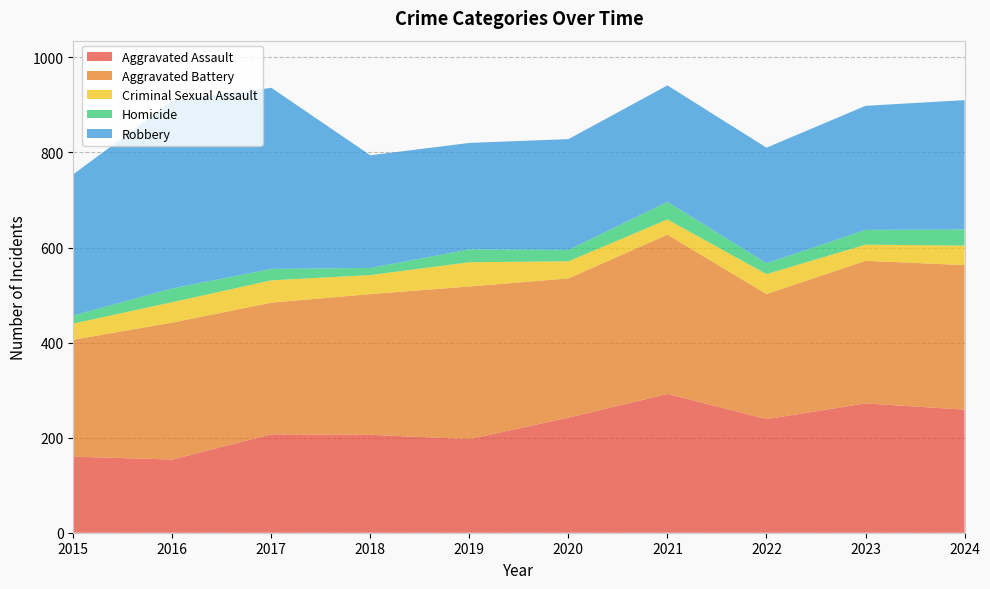

Reading left to right, transcribe all the data shown in this chart.

Aggravated Assault: 160	154	207	206	197	242	292	239	272	259
Aggravated Battery: 246	288	277	296	321	293	335	263	300	304
Criminal Sexual Assault: 34	43	47	40	51	36	32	42	34	41
Homicide: 17	29	24	15	27	24	37	23	31	34
Robbery: 297	394	381	237	224	233	245	243	261	272